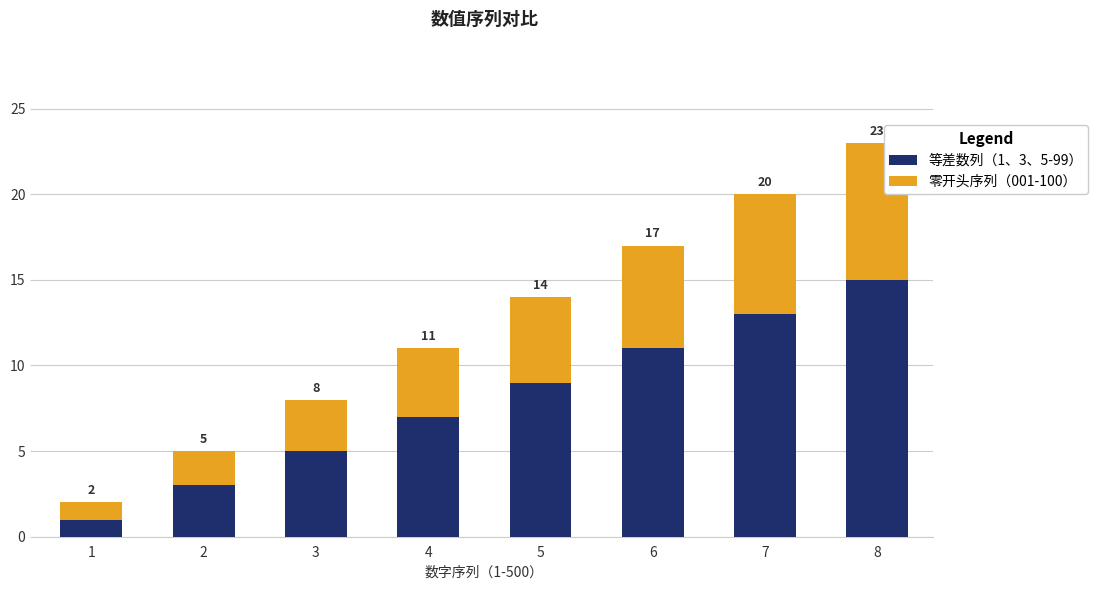

What is the maximum value for 等差数列（1、3、5-99）?

15